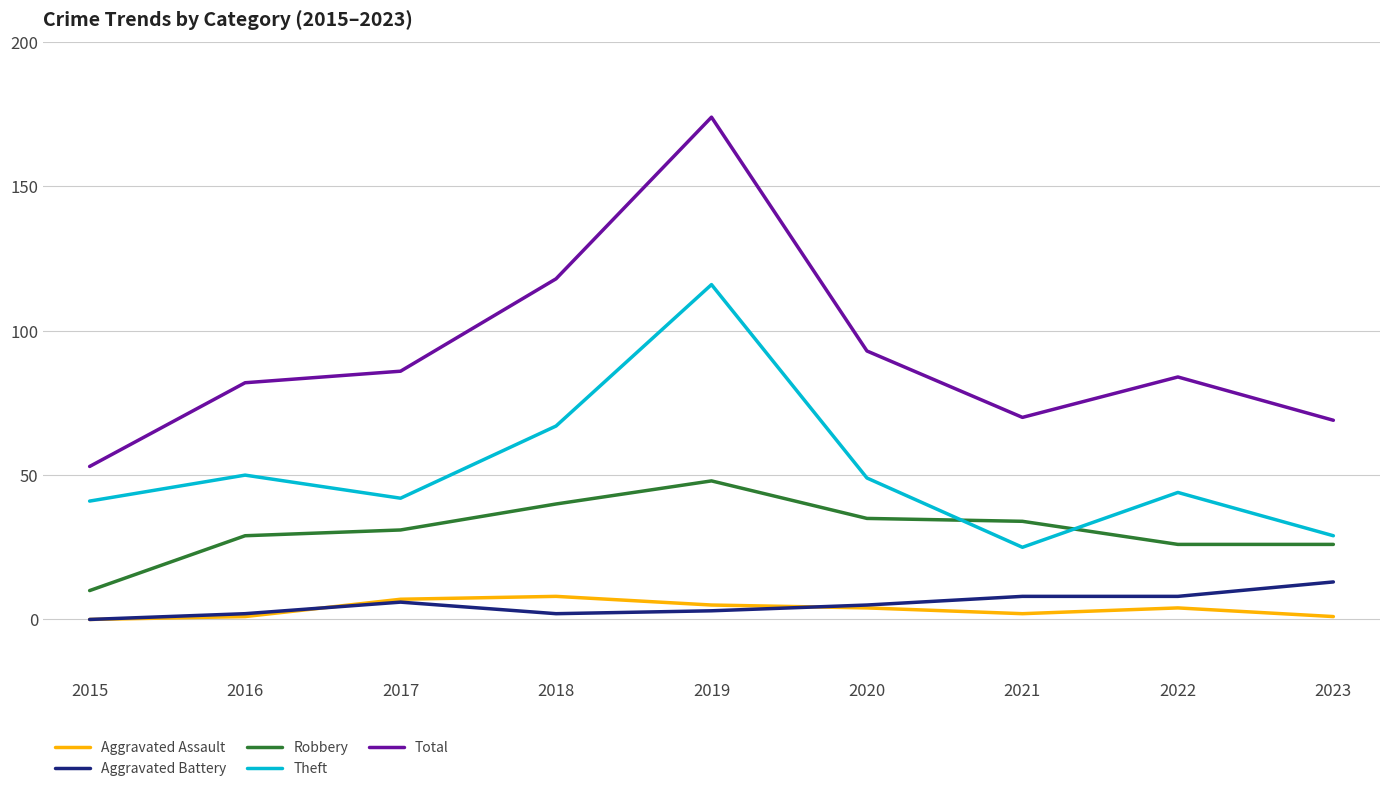

Which series has the widest spread of values?

Total